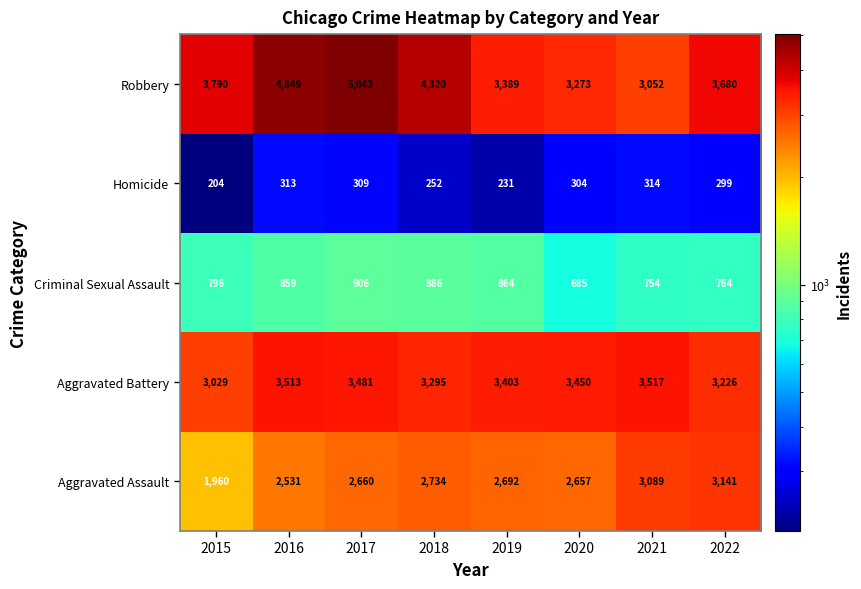

What is the maximum value shown in the chart?

5043